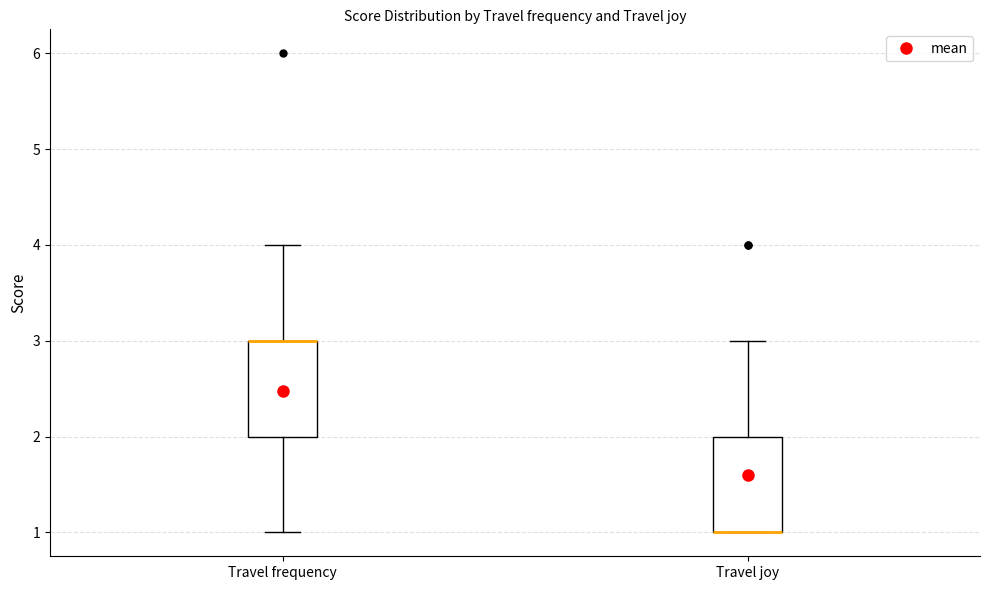

Where does the upper whisker of the box for Travel frequency end on the y-axis? The values are not printed on the chart, so give them approximately, as read against the axis.

4